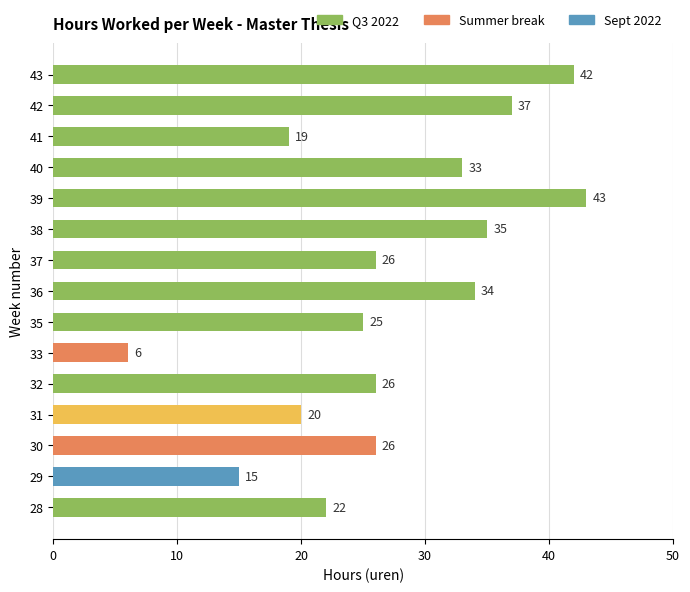

The value at 43 is 42. True or false?

True